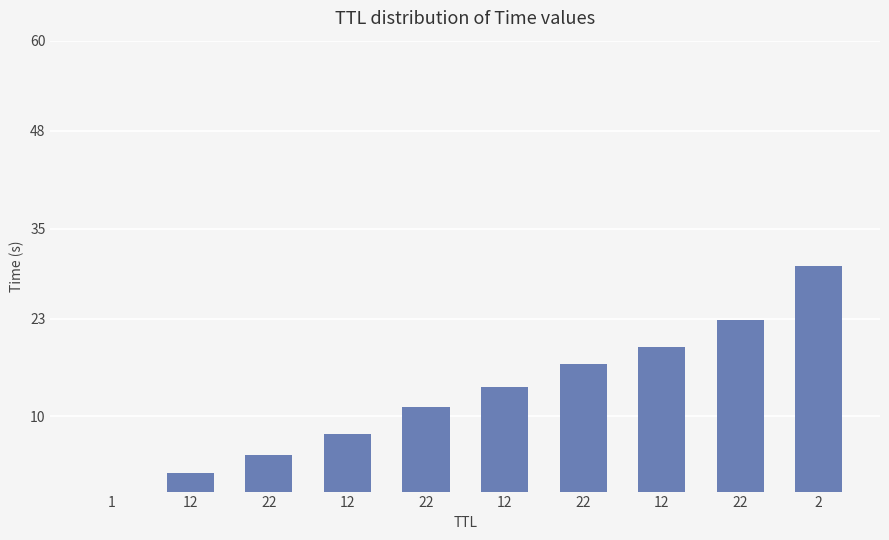

How many distinct data groups are displayed?

1